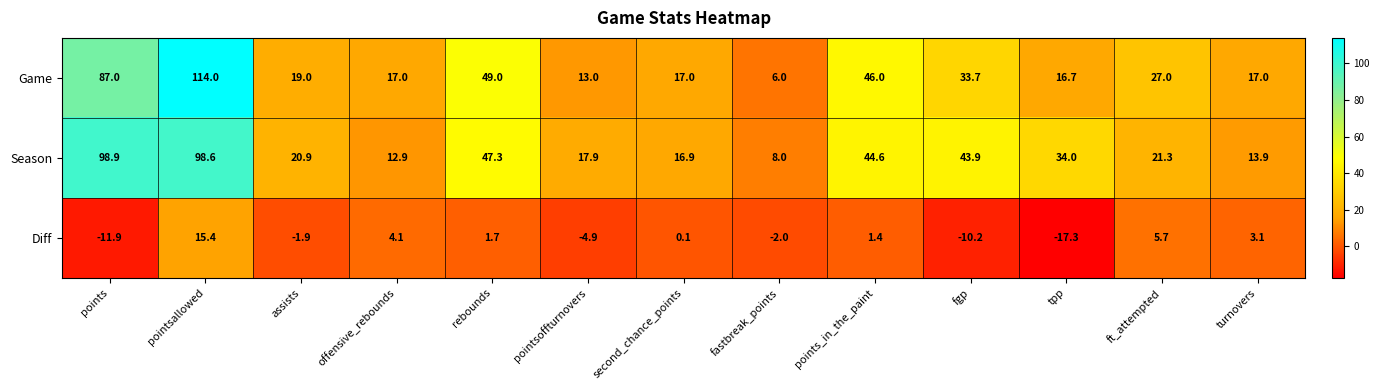

At which label is Season closest to 53?

rebounds